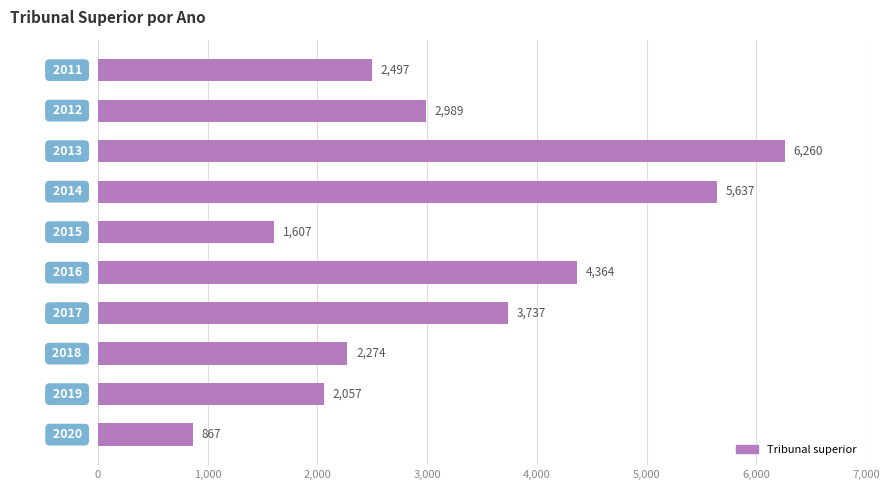

What is the greatest value displayed?

6260